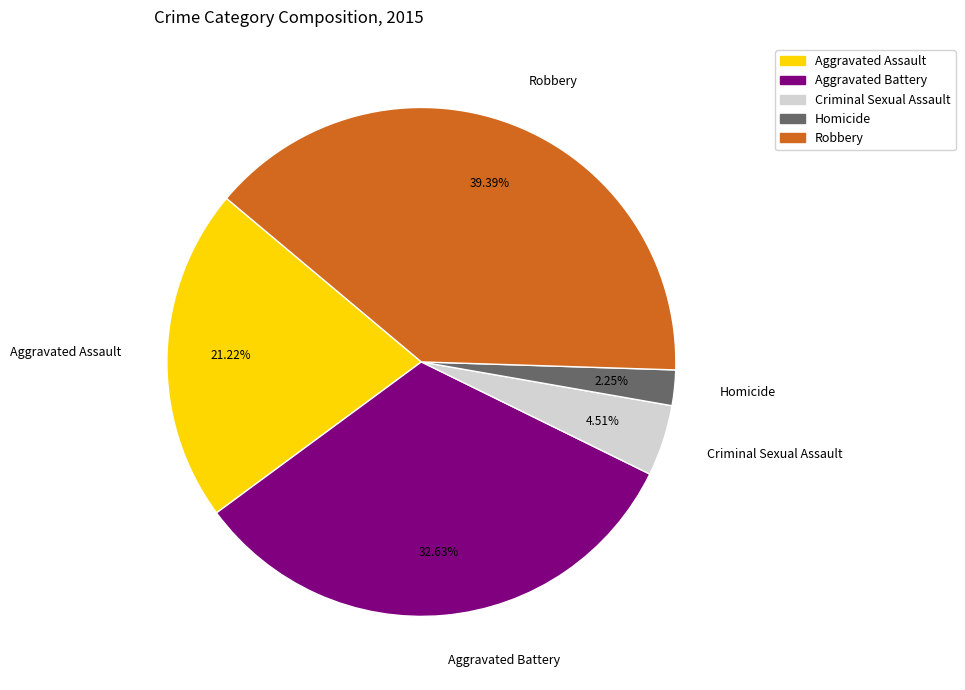

Is there any slice that represents more than half of the pie?

No